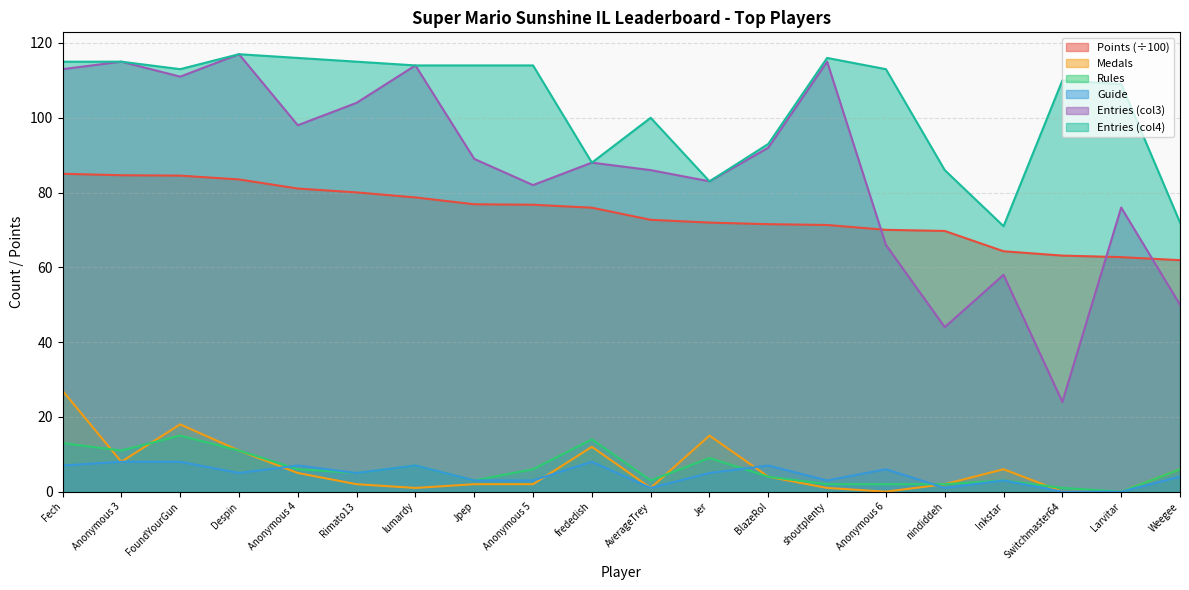

Reading left to right, what are all the values shown in this chart?

Points: Fech=85.0	Anonymous 3=84.6	FoundYourGun=84.5	Despin=83.5	Anonymous 4=81.1	Rimato13=80.0	lumardy=78.7	Jpep=76.9	Anonymous 5=76.7	frededish=76.0	AverageTrey=72.7	Jer=72.0	BlazeRol=71.5	shoutplenty=71.3	Anonymous 6=70.0	nindiddeh=69.7	Inkstar=64.3	Switchmaster64=63.1	Larvitar=62.7	Weegee=61.9
Medals: Fech=27.0	Anonymous 3=8.0	FoundYourGun=18.0	Despin=11.0	Anonymous 4=5.0	Rimato13=2.0	lumardy=1.0	Jpep=2.0	Anonymous 5=2.0	frededish=12.0	AverageTrey=1.0	Jer=15.0	BlazeRol=4.0	shoutplenty=1.0	Anonymous 6=0.0	nindiddeh=2.0	Inkstar=6.0	Switchmaster64=0.0	Larvitar=0.0	Weegee=6.0
Rules: Fech=13.0	Anonymous 3=11.0	FoundYourGun=15.0	Despin=11.0	Anonymous 4=6.0	Rimato13=5.0	lumardy=7.0	Jpep=3.0	Anonymous 5=6.0	frededish=14.0	AverageTrey=3.0	Jer=9.0	BlazeRol=4.0	shoutplenty=2.0	Anonymous 6=2.0	nindiddeh=2.0	Inkstar=3.0	Switchmaster64=1.0	Larvitar=0.0	Weegee=6.0
Guide: Fech=7.0	Anonymous 3=8.0	FoundYourGun=8.0	Despin=5.0	Anonymous 4=7.0	Rimato13=5.0	lumardy=7.0	Jpep=3.0	Anonymous 5=3.0	frededish=8.0	AverageTrey=1.0	Jer=5.0	BlazeRol=7.0	shoutplenty=3.0	Anonymous 6=6.0	nindiddeh=1.0	Inkstar=3.0	Switchmaster64=0.0	Larvitar=0.0	Weegee=4.0
Entries_col3: Fech=113.0	Anonymous 3=115.0	FoundYourGun=111.0	Despin=117.0	Anonymous 4=98.0	Rimato13=104.0	lumardy=114.0	Jpep=89.0	Anonymous 5=82.0	frededish=88.0	AverageTrey=86.0	Jer=83.0	BlazeRol=92.0	shoutplenty=115.0	Anonymous 6=66.0	nindiddeh=44.0	Inkstar=58.0	Switchmaster64=24.0	Larvitar=76.0	Weegee=50.0
Entries_col4: Fech=115.0	Anonymous 3=115.0	FoundYourGun=113.0	Despin=117.0	Anonymous 4=116.0	Rimato13=115.0	lumardy=114.0	Jpep=114.0	Anonymous 5=114.0	frededish=88.0	AverageTrey=100.0	Jer=83.0	BlazeRol=93.0	shoutplenty=116.0	Anonymous 6=113.0	nindiddeh=86.0	Inkstar=71.0	Switchmaster64=110.0	Larvitar=109.0	Weegee=72.0